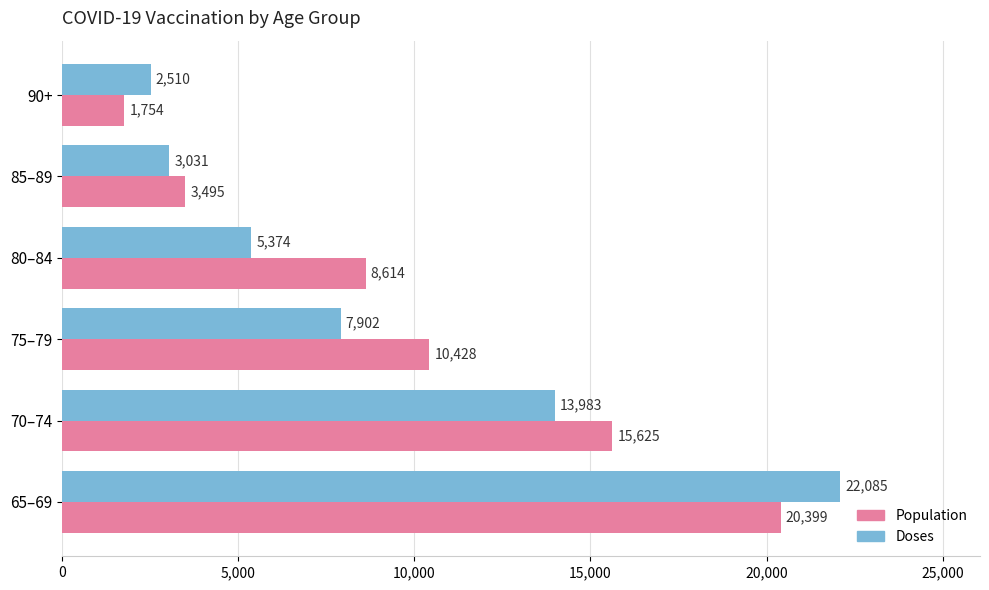

What is the sum of all Population values?

60315